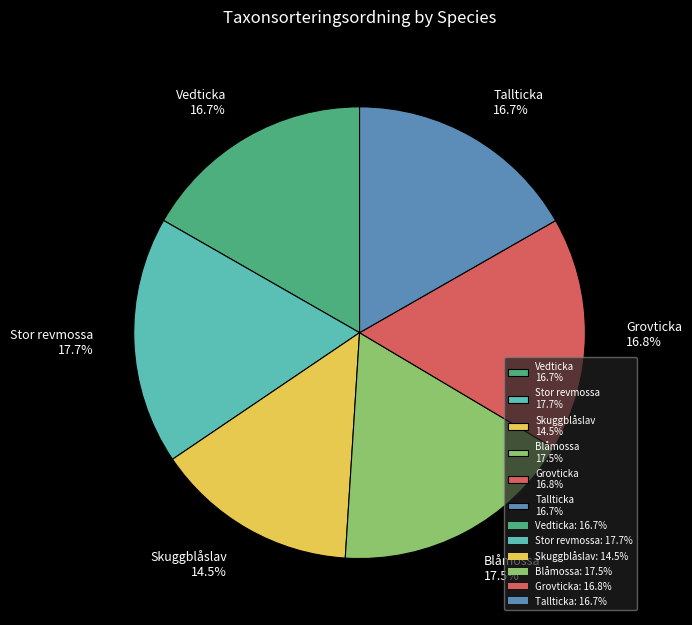

Is there any slice that represents more than half of the pie?

No